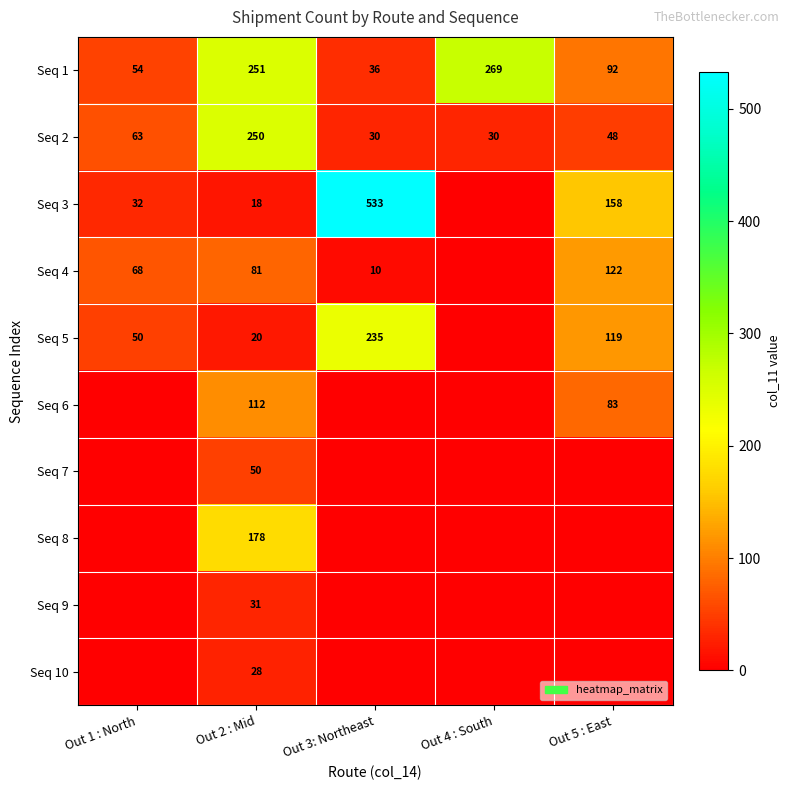

At which label does Seq 1 reach its peak?

Out 4 : South